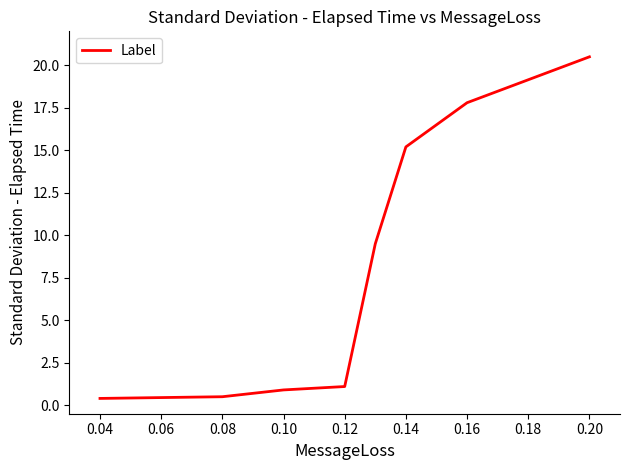

What is the greatest value displayed?

20.5